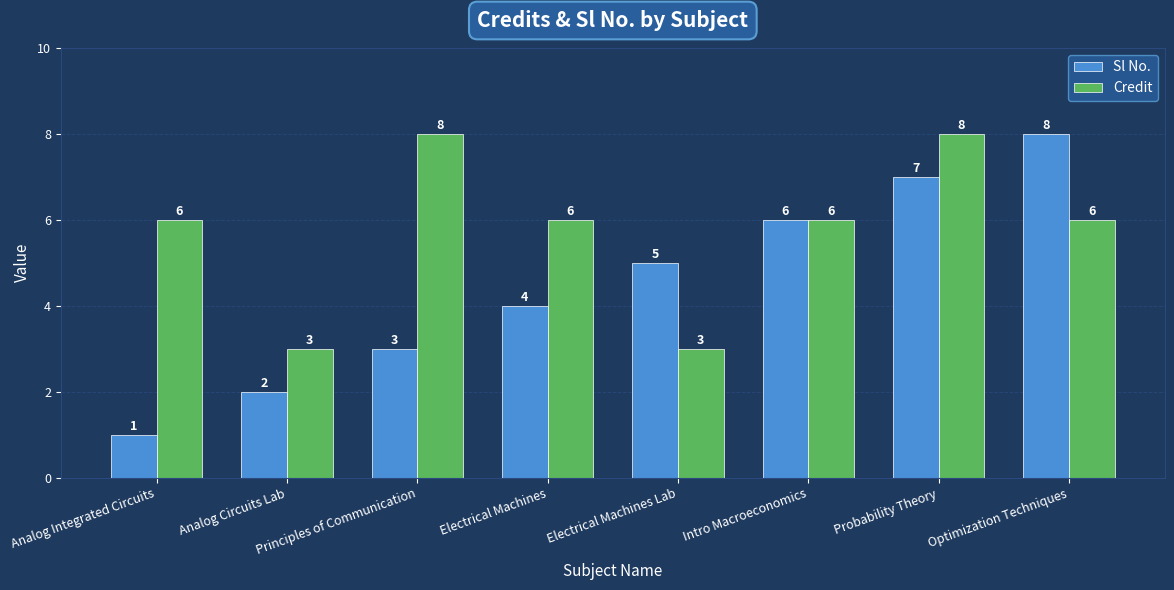

What is the lowest value of the Sl No. series?

1